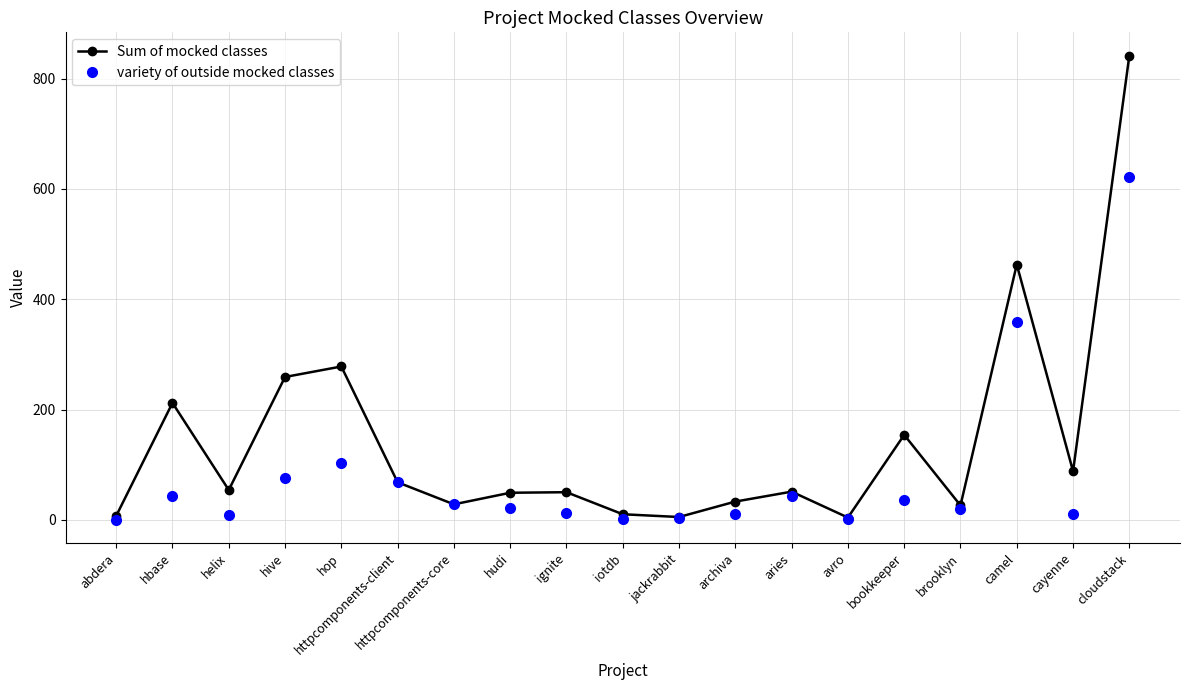

At which category is the sum across all series the highest?

cloudstack